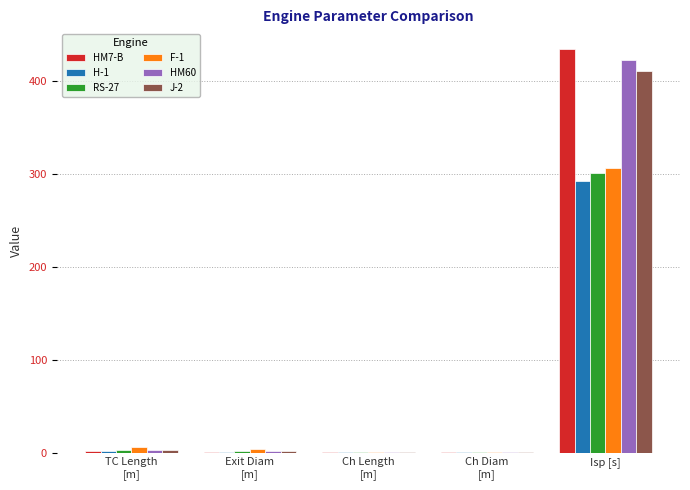

How many categories are shown in the chart?

5